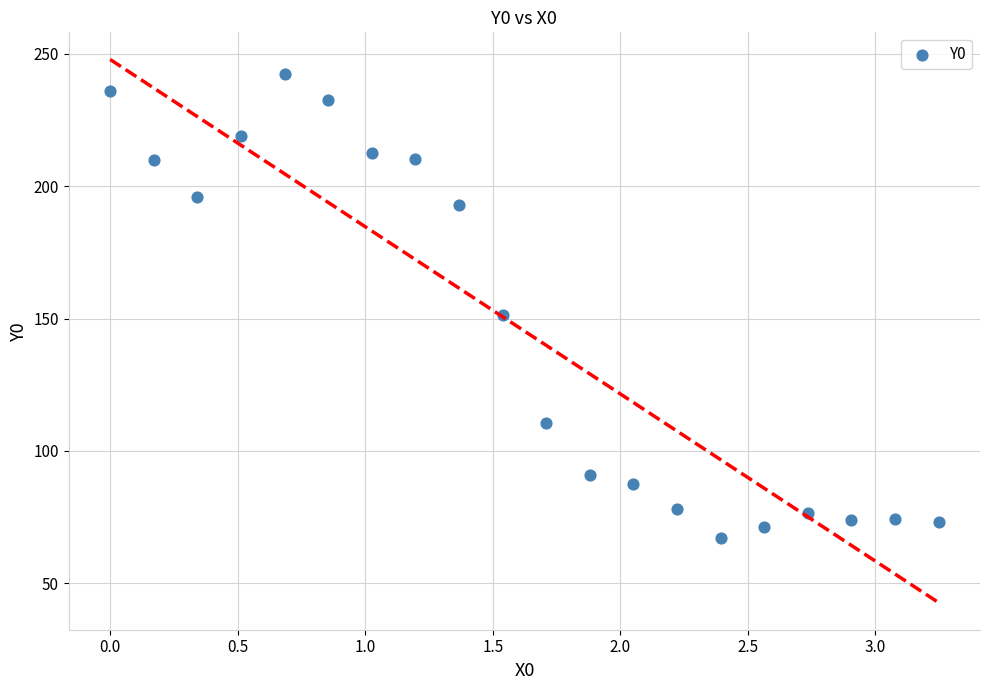

What is the range of Y values (max minus min)?

175.3